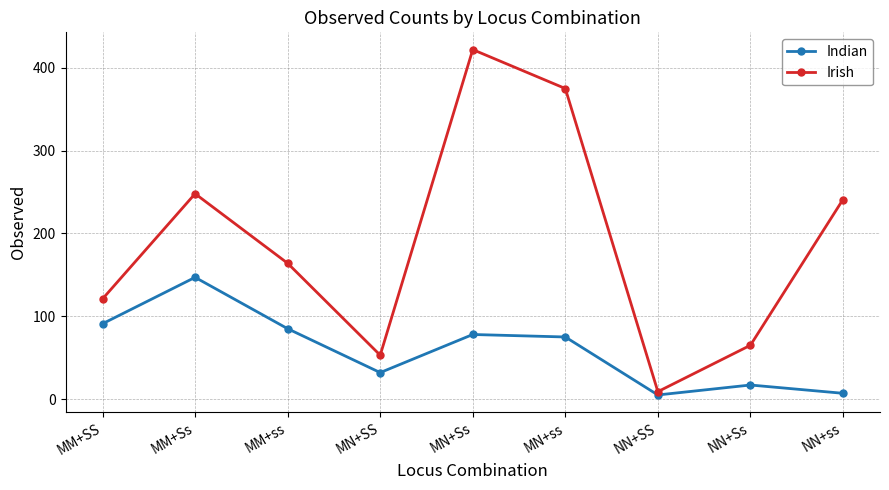

True or false: Irish and Indian cross at least once.

False